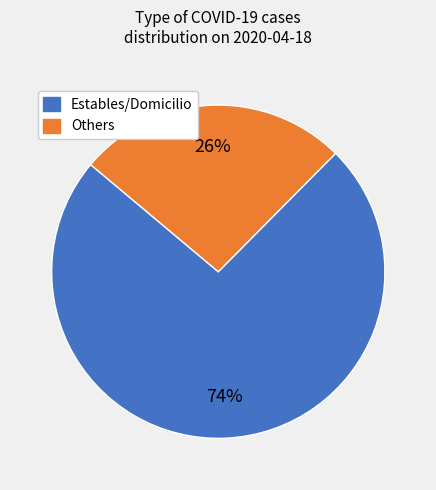

Does any single category account for the majority?

Yes